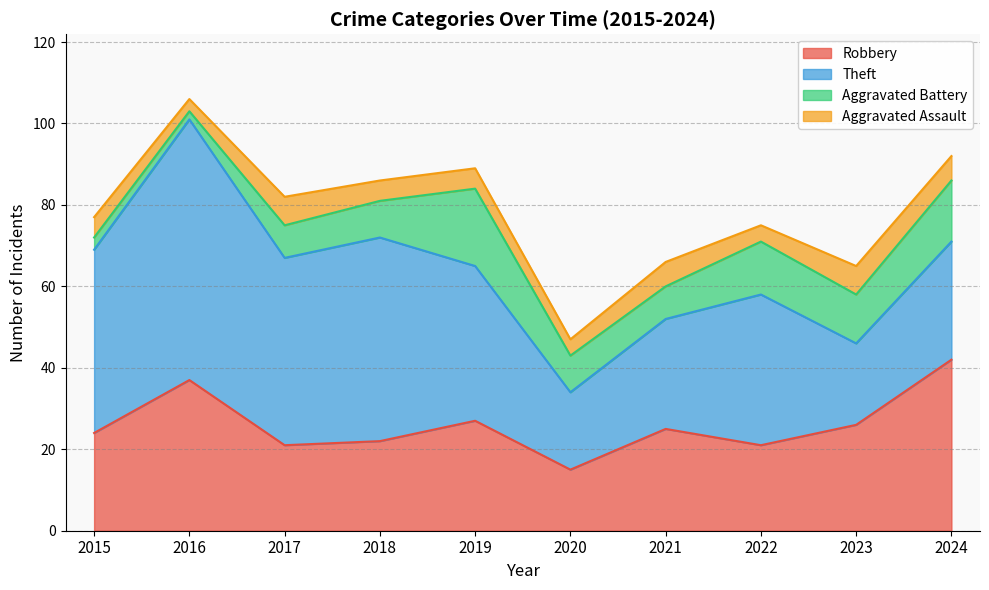

What is the total value across all series at 2017?

82